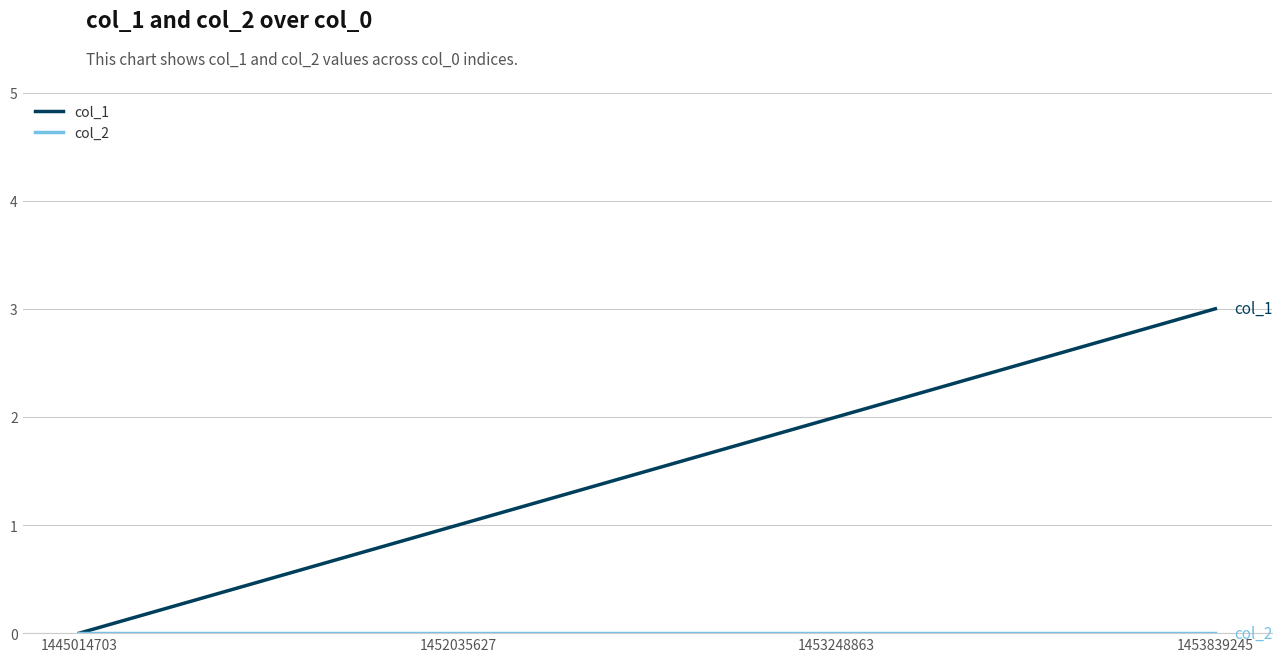

At which category is the sum across all series the highest?

1453839245